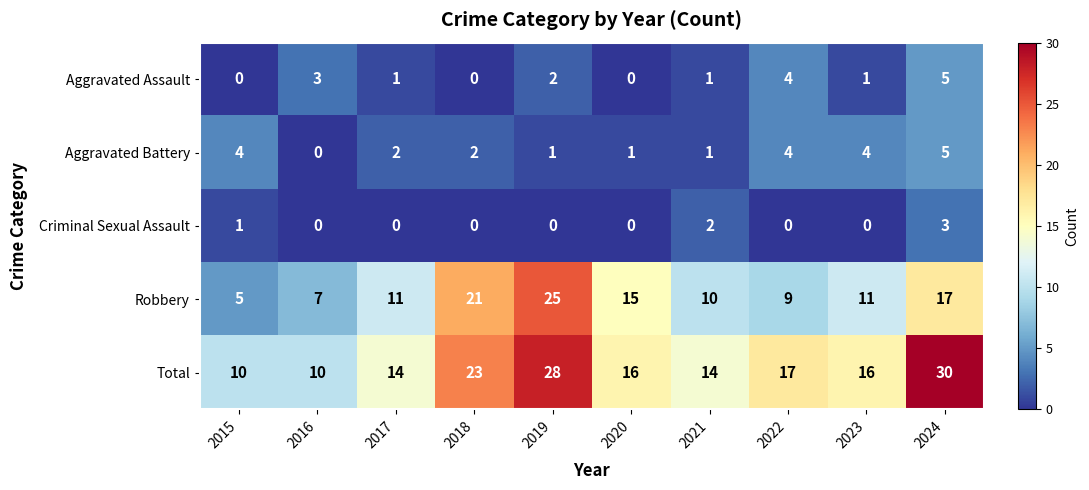

What is the spread (max minus min) of values at 2023?

16